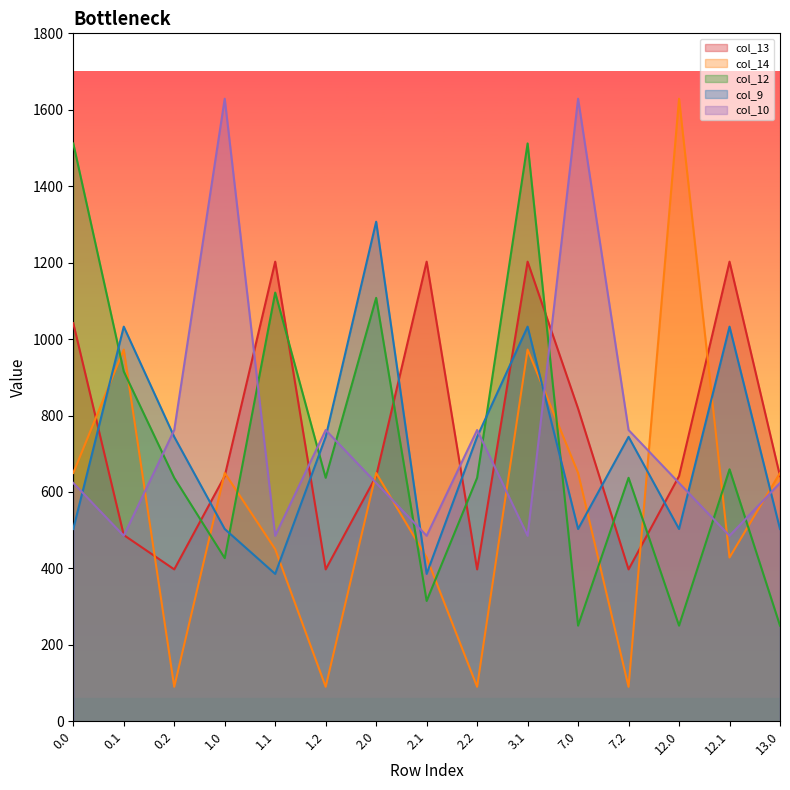

Is the value of col_12 at 7.0 greater than the value of col_14 at 12.1?

No